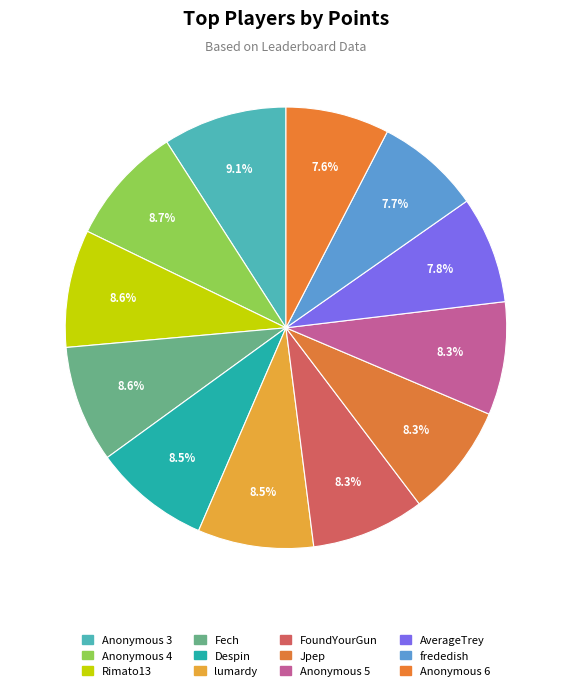

How many slices are in this pie chart?

12